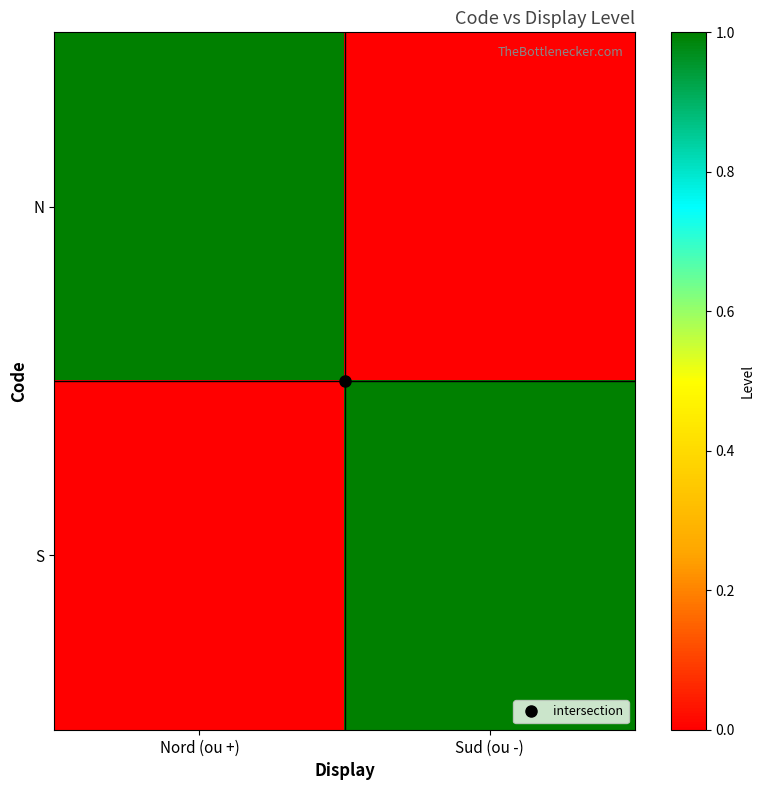

Reading left to right, transcribe all the data shown in this chart.

N: Nord (ou +)=1	Sud (ou -)=0
S: Nord (ou +)=0	Sud (ou -)=1